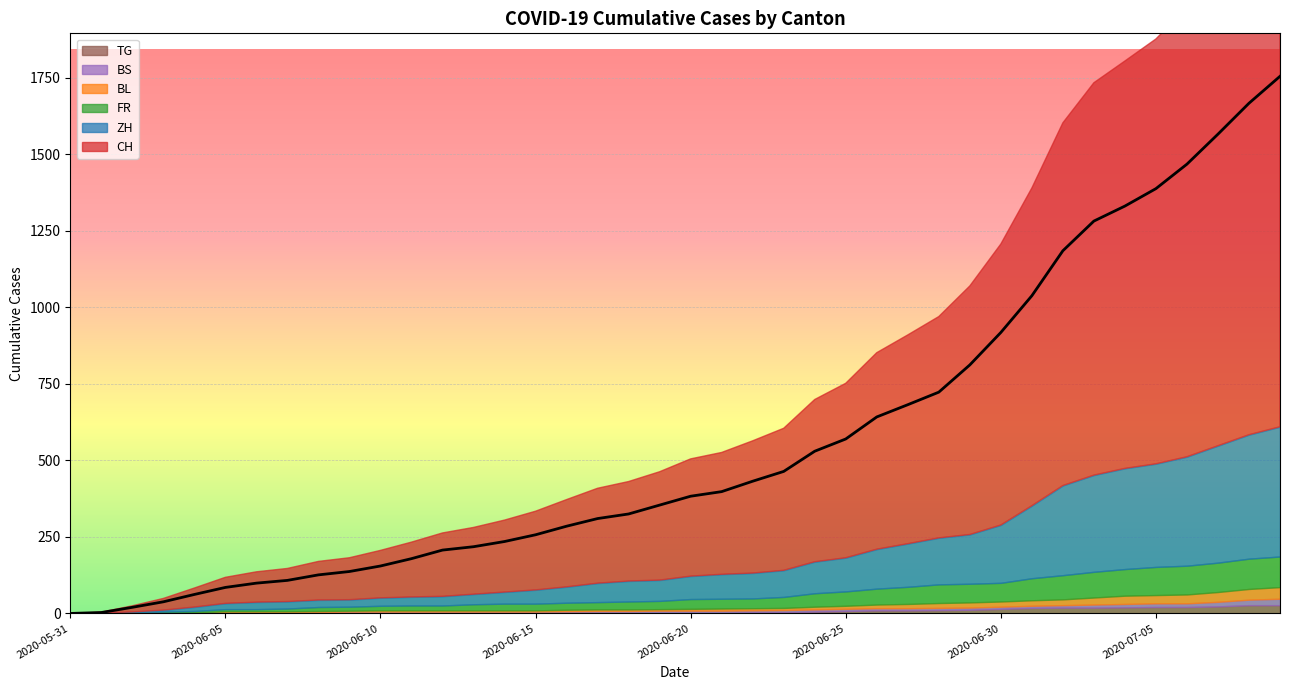

What is the difference between the second highest and minimum values in the BL series?

35